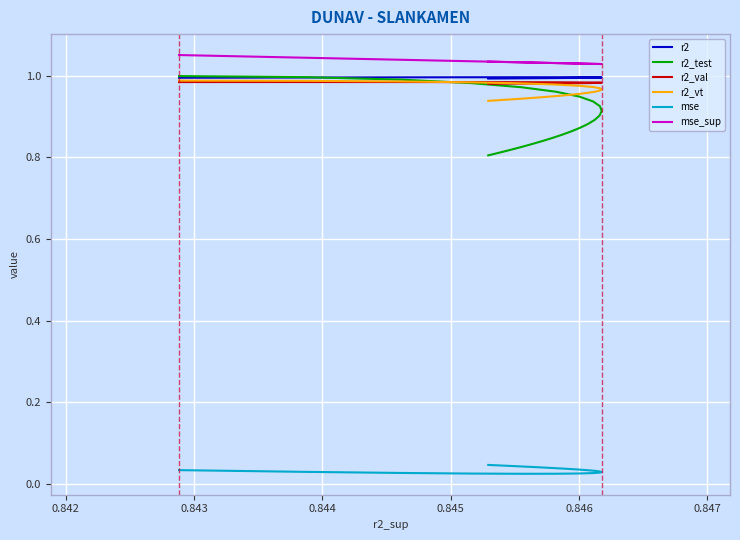

In r2_val, how many points are higher than both neighbors (excluding endpoints)?

1